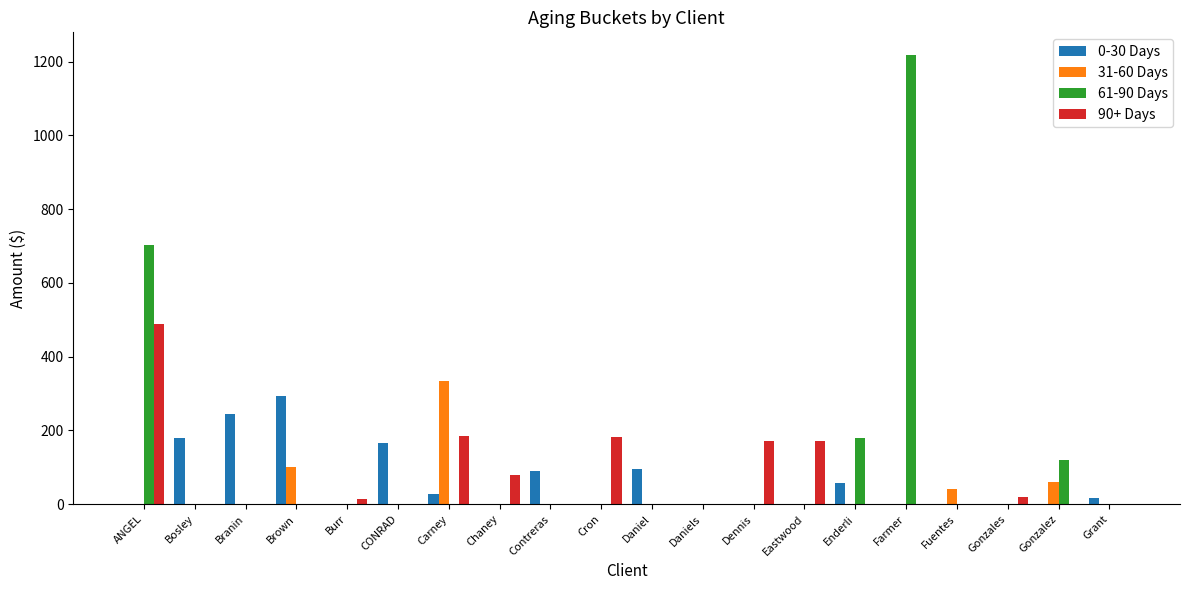

The value of 90+ Days at Cron is 181.9. True or false?

True